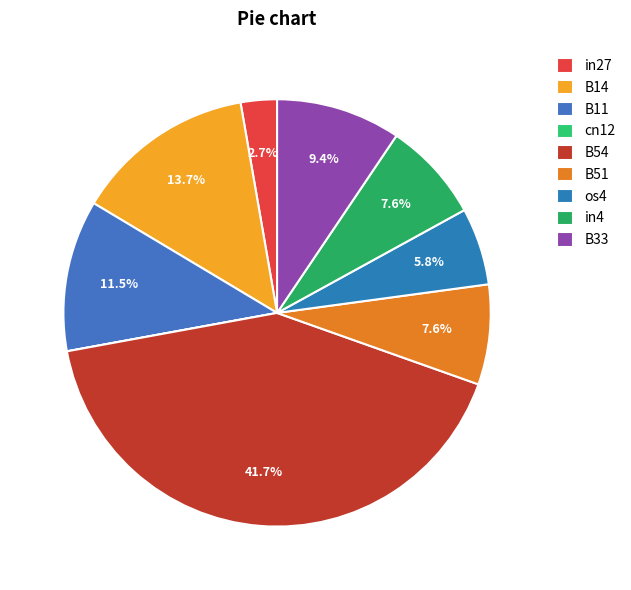

Between in27 and cn12, which is larger?

in27